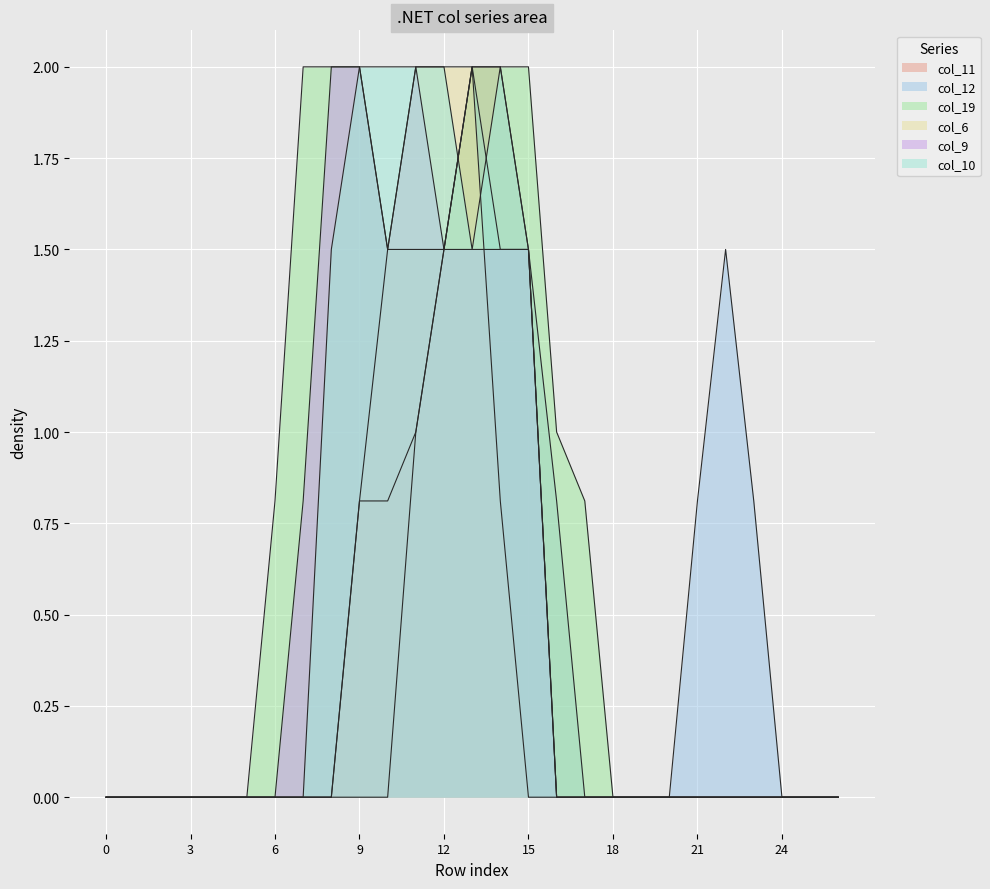

Between 0 and 4, which series saw the biggest shift?

col_11